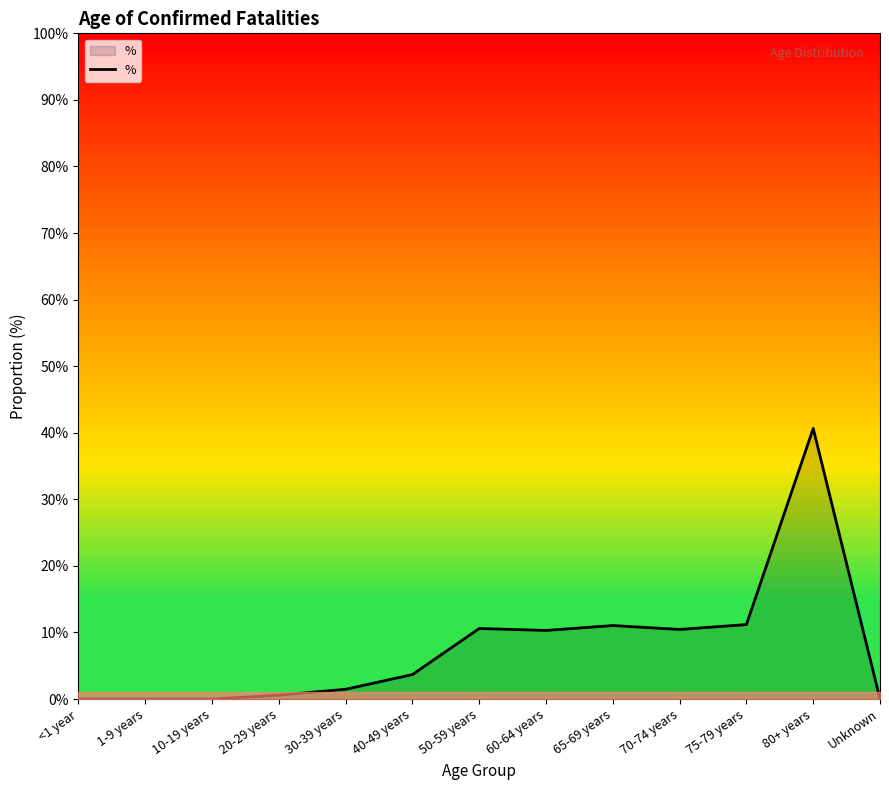

What is the label of the 10th point from the right?

20-29 years